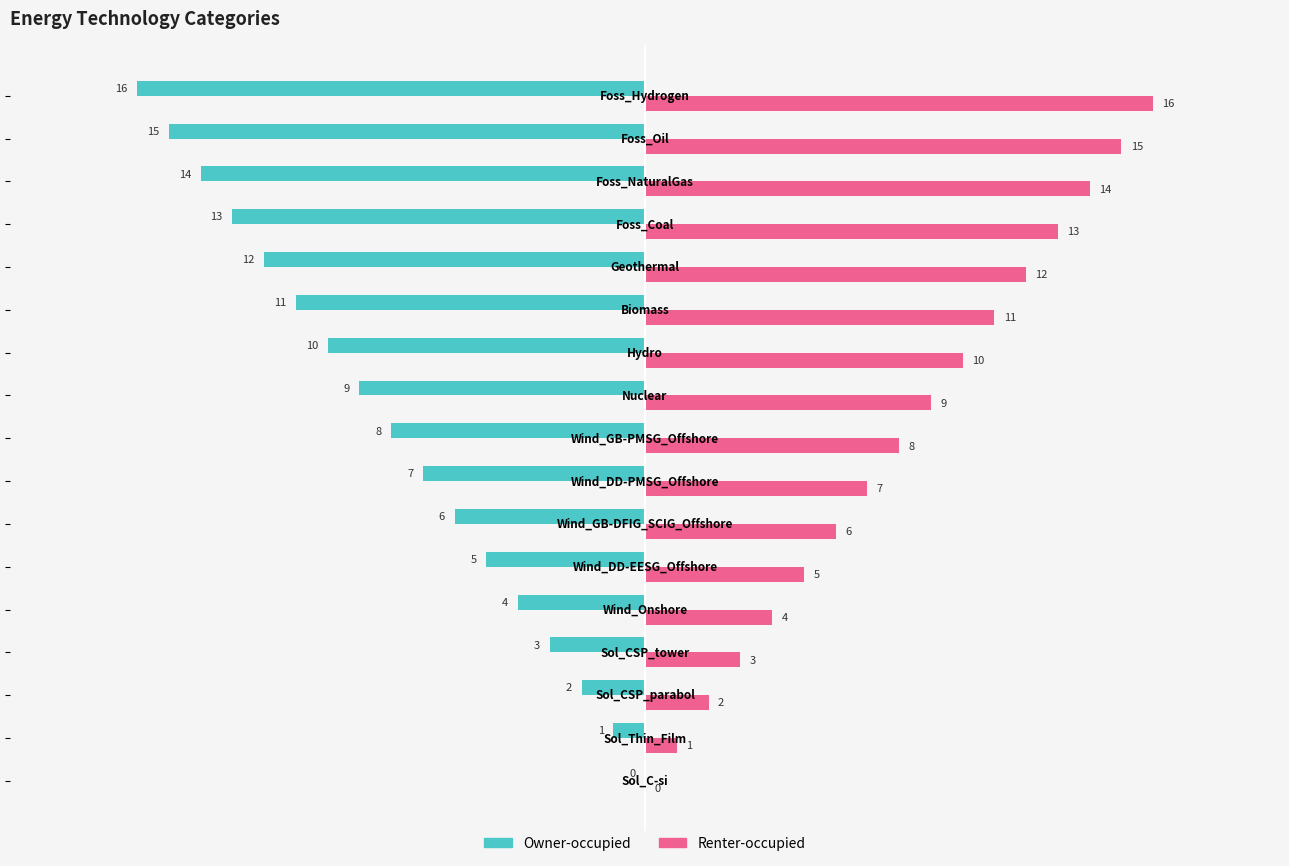

What is the maximum value for Renter-occupied?

16